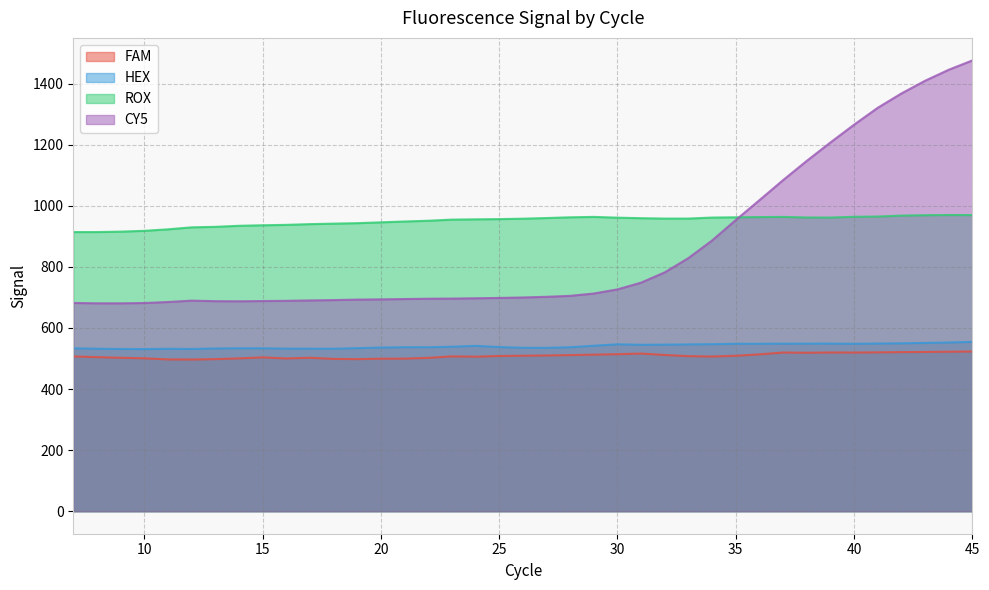

At which label does FAM first exceed 507?

23